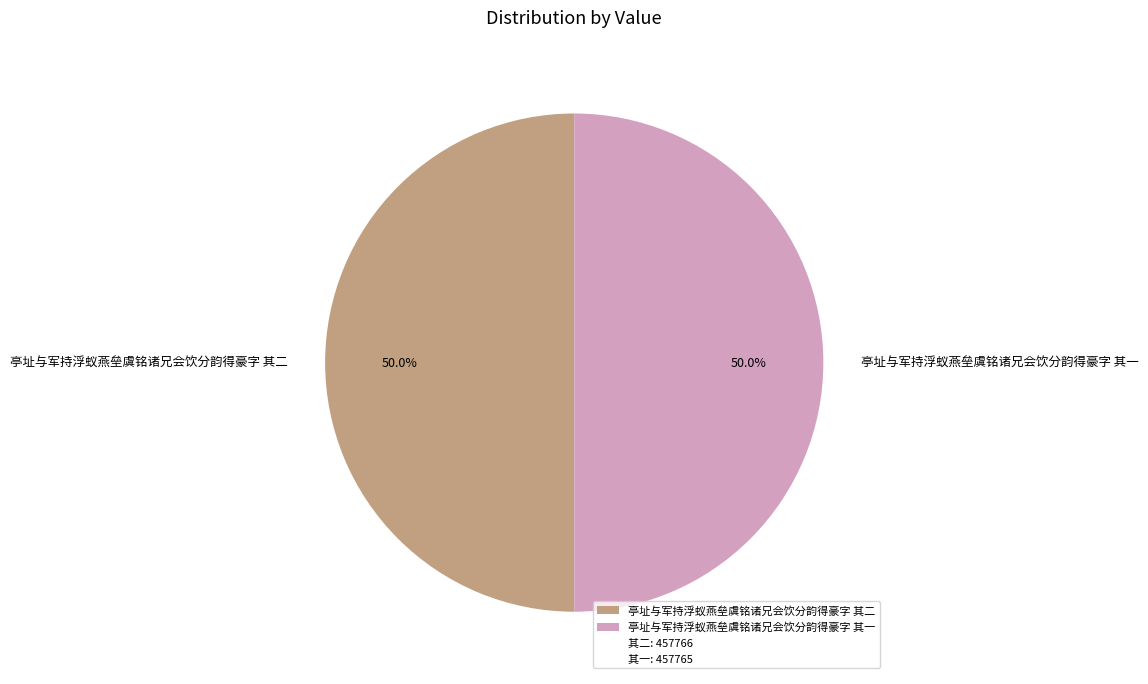

To the nearest percent, what is the combined percentage of 亭址与军持浮蚁燕垒虞铭诸兄会饮分韵得豪字 其二 and 亭址与军持浮蚁燕垒虞铭诸兄会饮分韵得豪字 其一?

100%